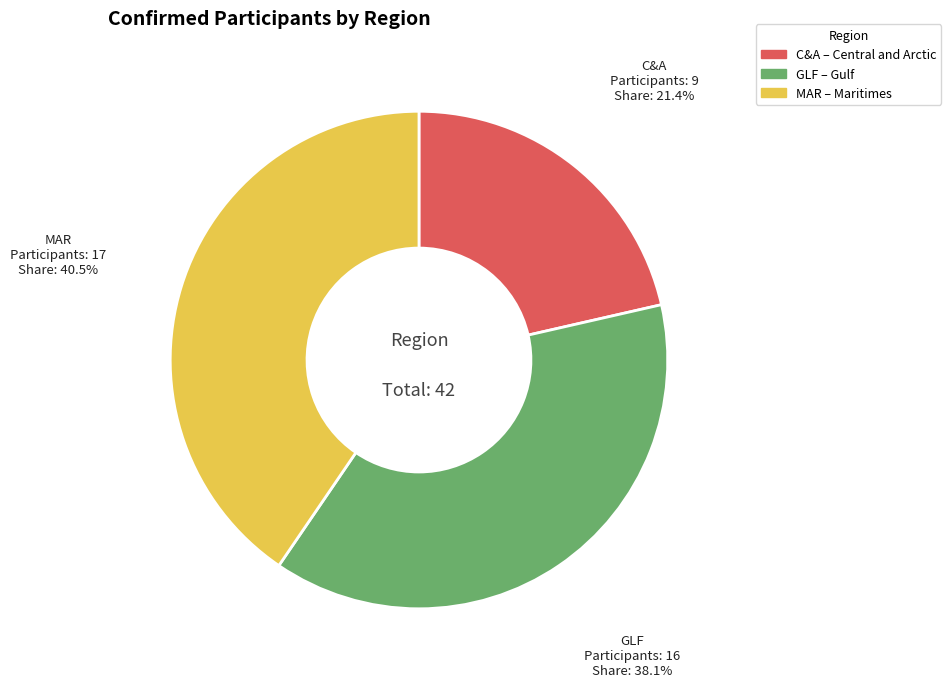

True or false: GLF accounts for 38% of the total.

True